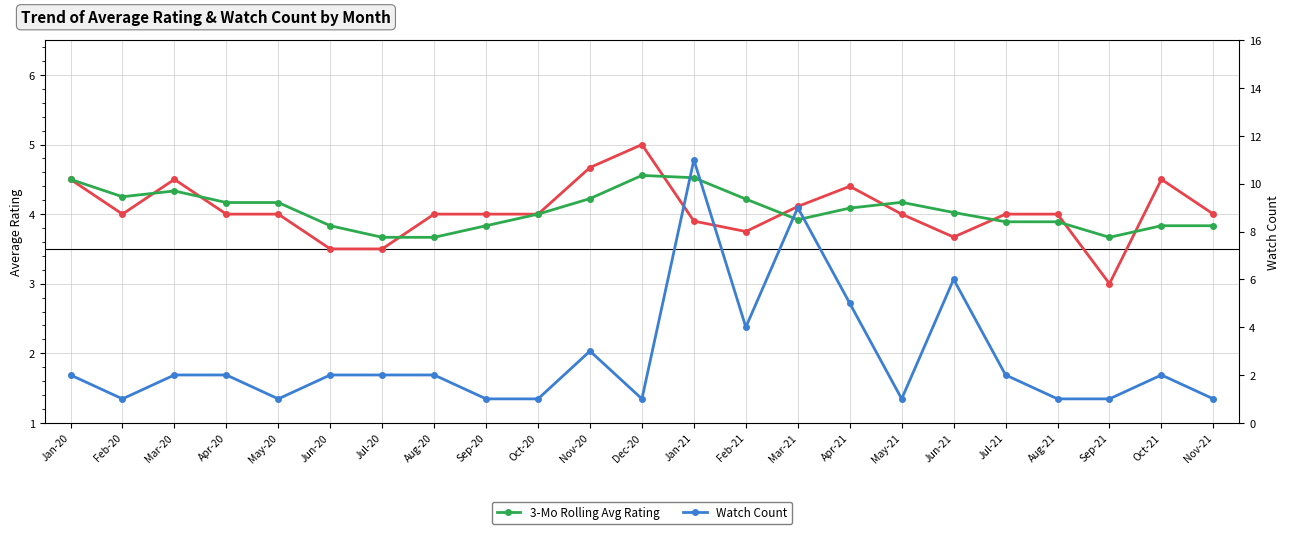

Which series has the largest total across all categories?

3-Mo Rolling Avg Rating